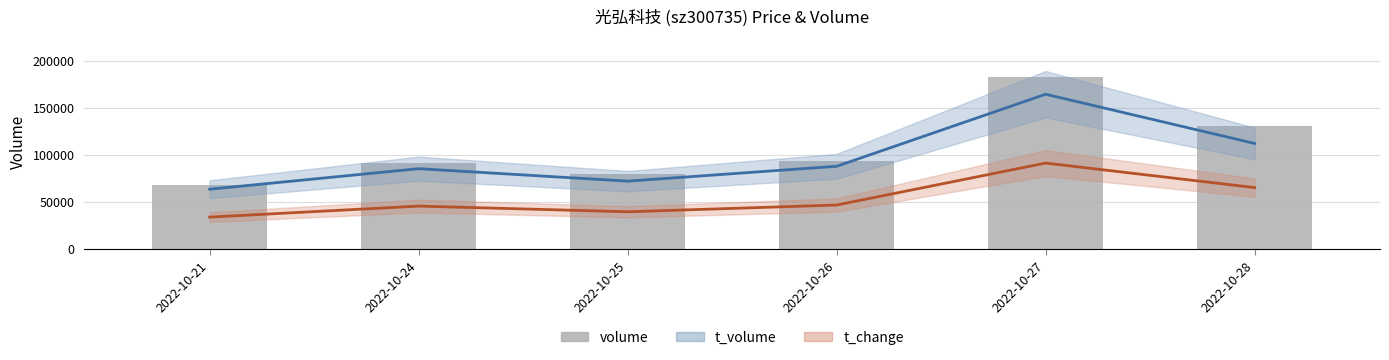

What is the sum of the volume values at 2022-10-24 and 2022-10-21?

160011.0